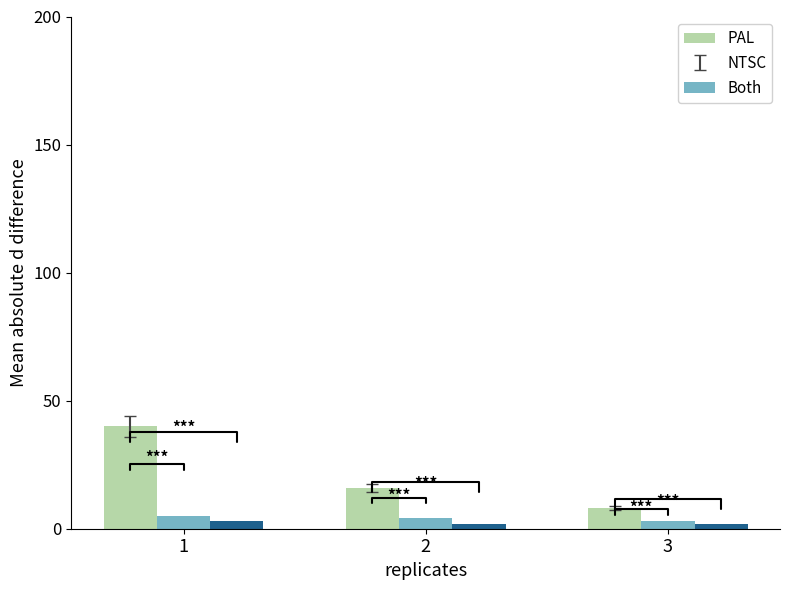

What is the maximum value shown in the chart?

40